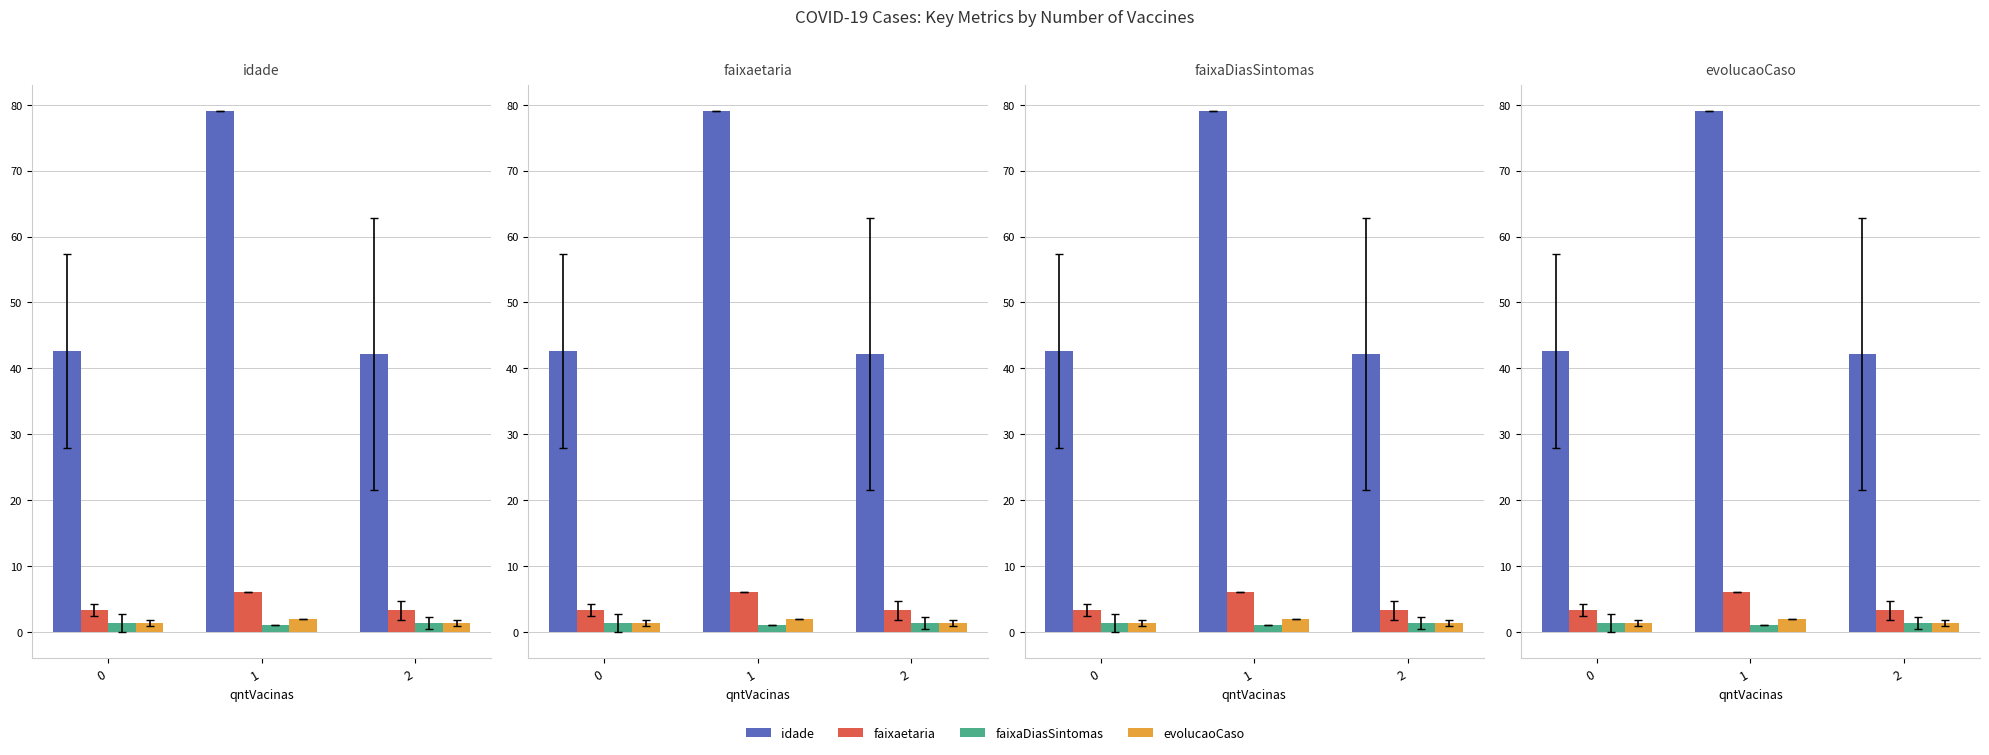

What is the average value of the evolucaoCaso series?

1.6